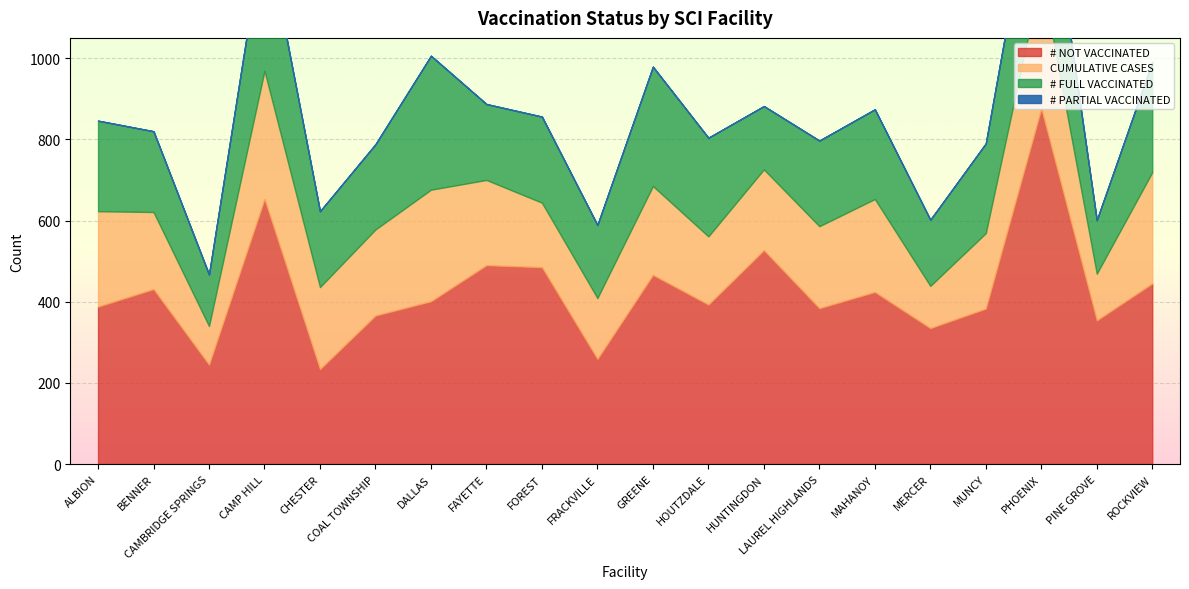

List the series in order of their peak value, highest first.

# NOT VACCINATED, # FULL VACCINATED, CUMULATIVE CASES, # PARTIAL VACCINATED